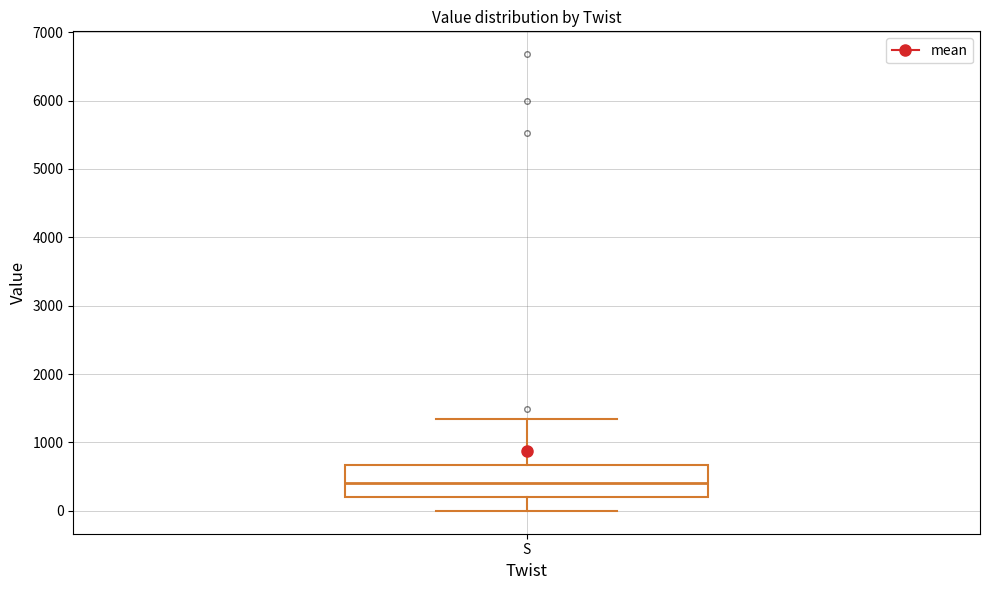

Transcribe this box plot: give where the median line is, the range the box spans, and where the two whiskers end, as read against the y-axis. The values are not printed on the chart, so give them approximately, as read against the axis.

median 400, box 200 to 700, whiskers 0 to 1300